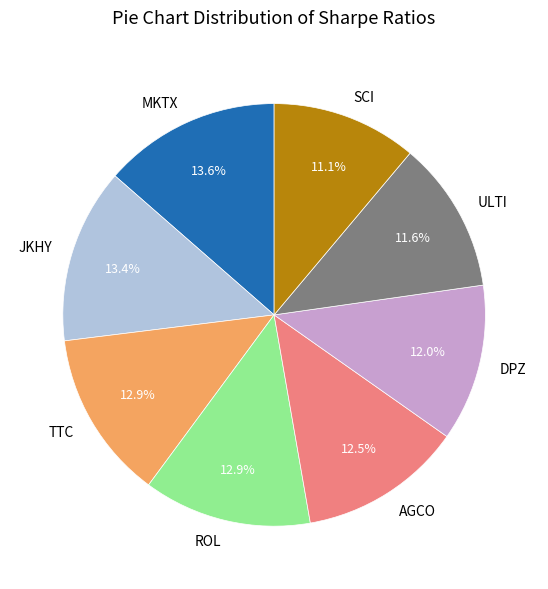

Is it true that JKHY is 13% of the pie?

True